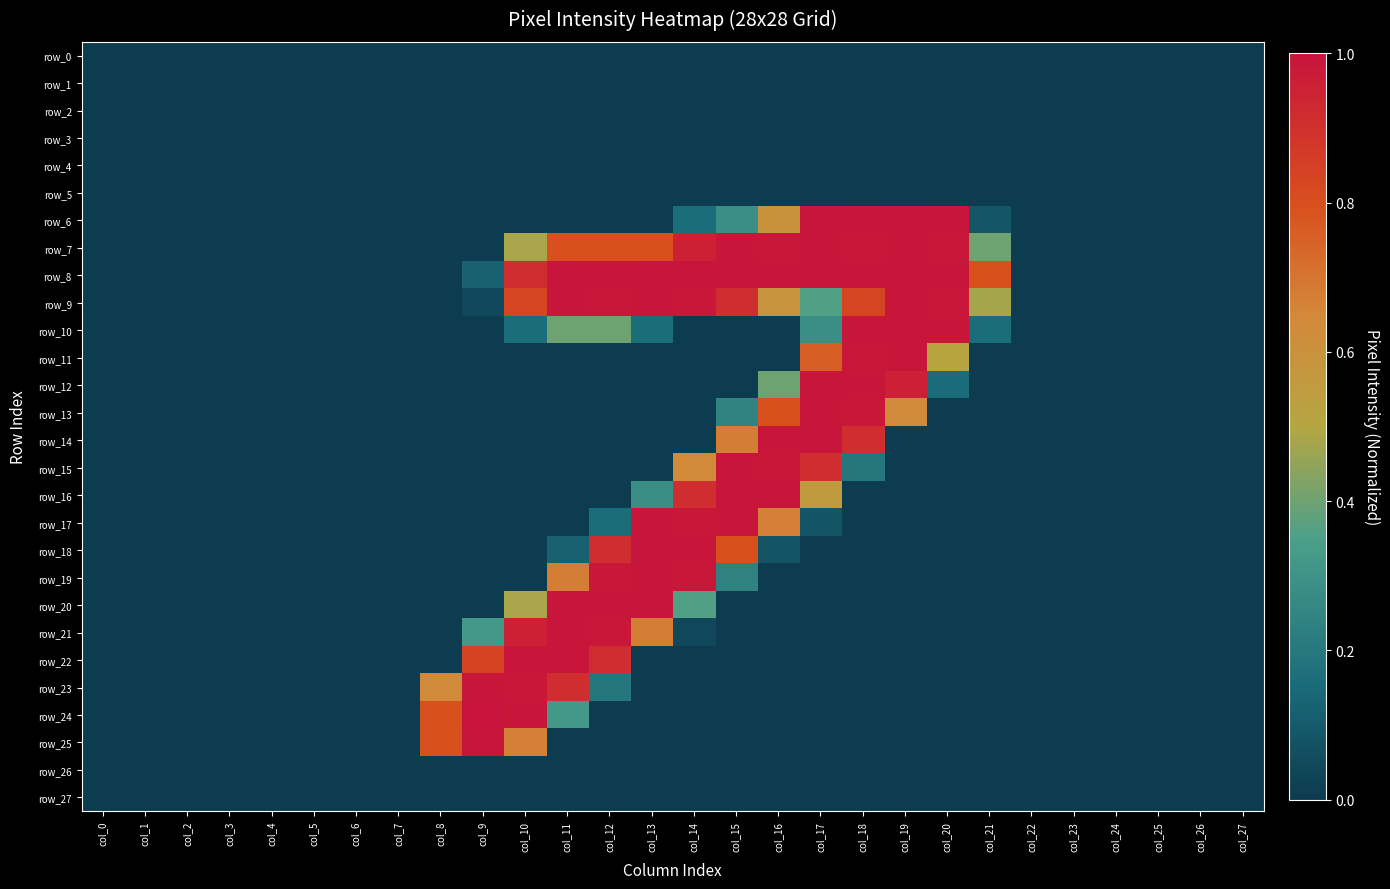

Is it true that row_17 equals 0.6 at col_13?

False